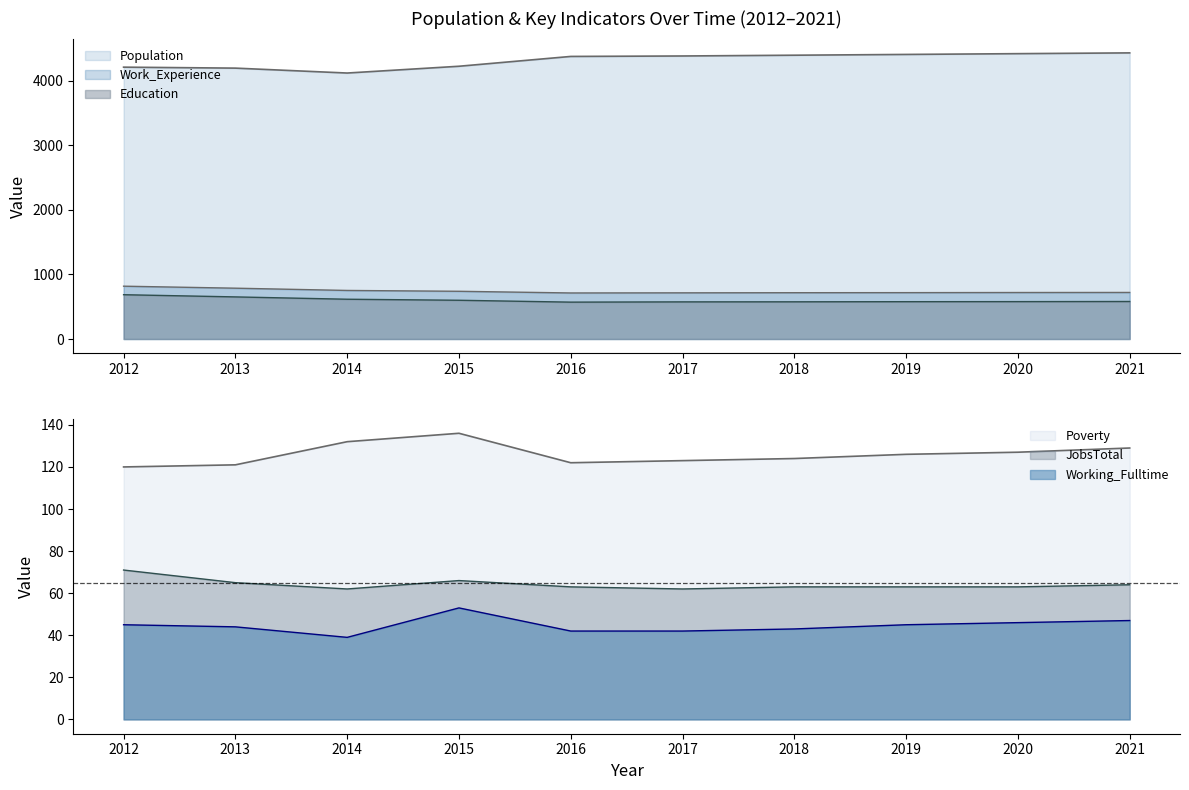

Rank the series at 2020 from highest to lowest value.

Population, Work_Experience, Education, Poverty, JobsTotal, Working_Fulltime